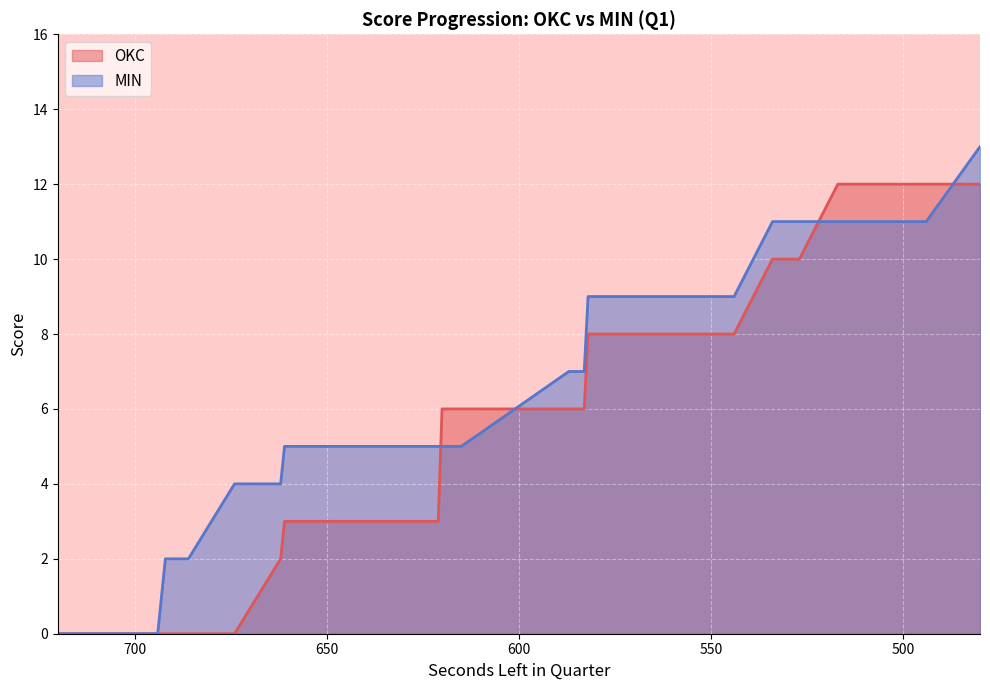

Rank the series by their maximum value, from lowest to highest.

OKC, MIN